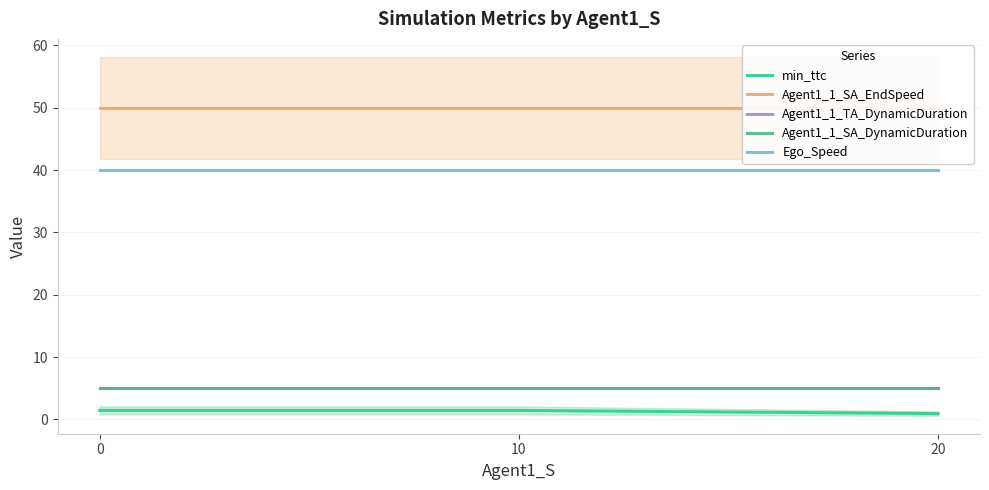

Which series has the largest total across all categories?

Agent1_1_SA_EndSpeed